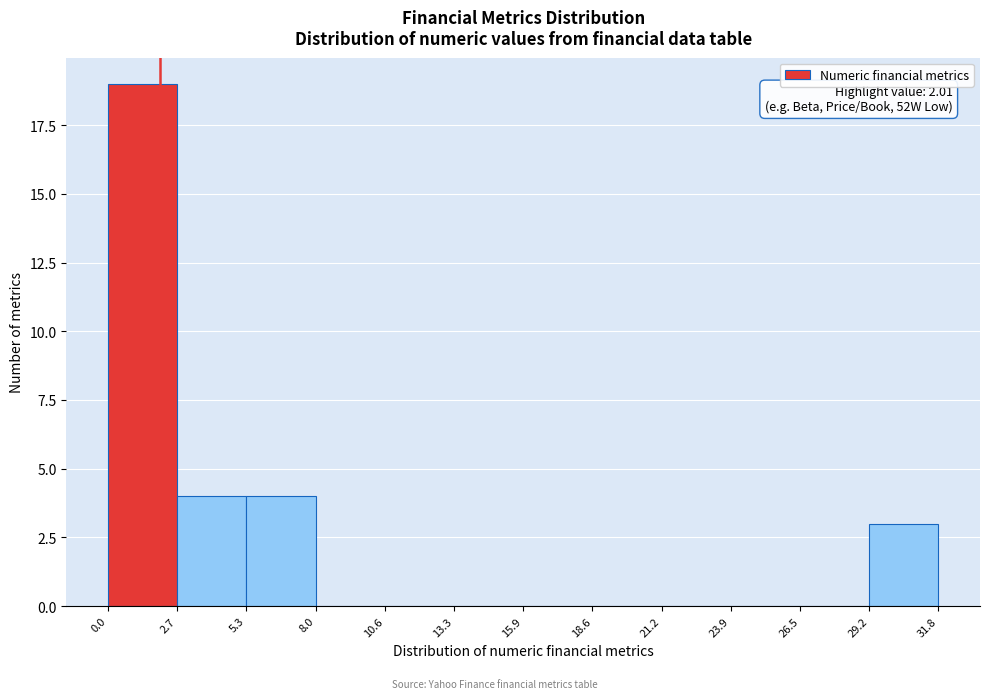

Which range on the x-axis has the tallest bar?

0.0 to 2.7